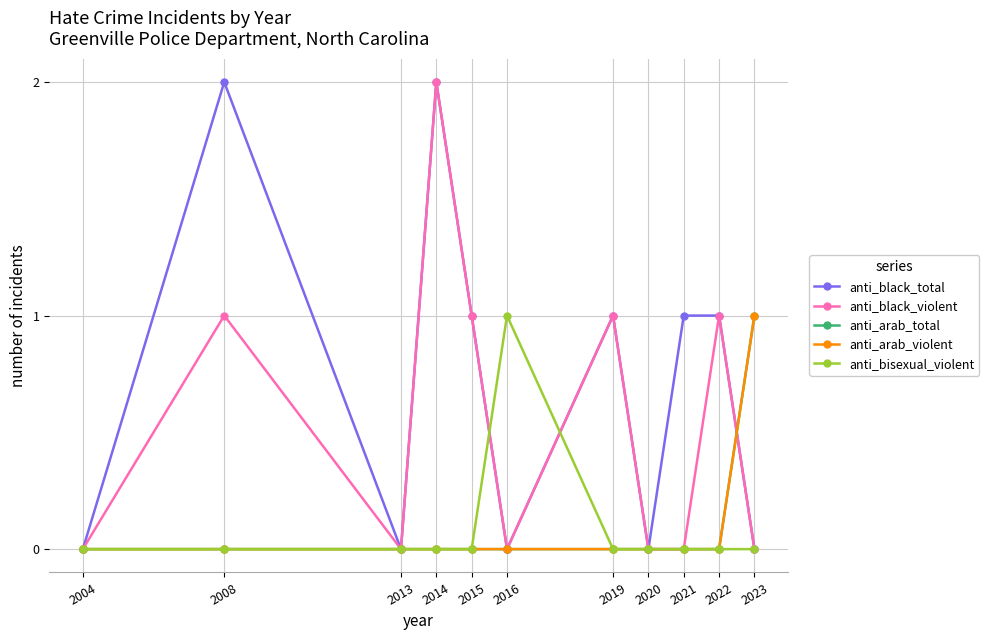

At which label does anti_arab_total reach its peak?

2023